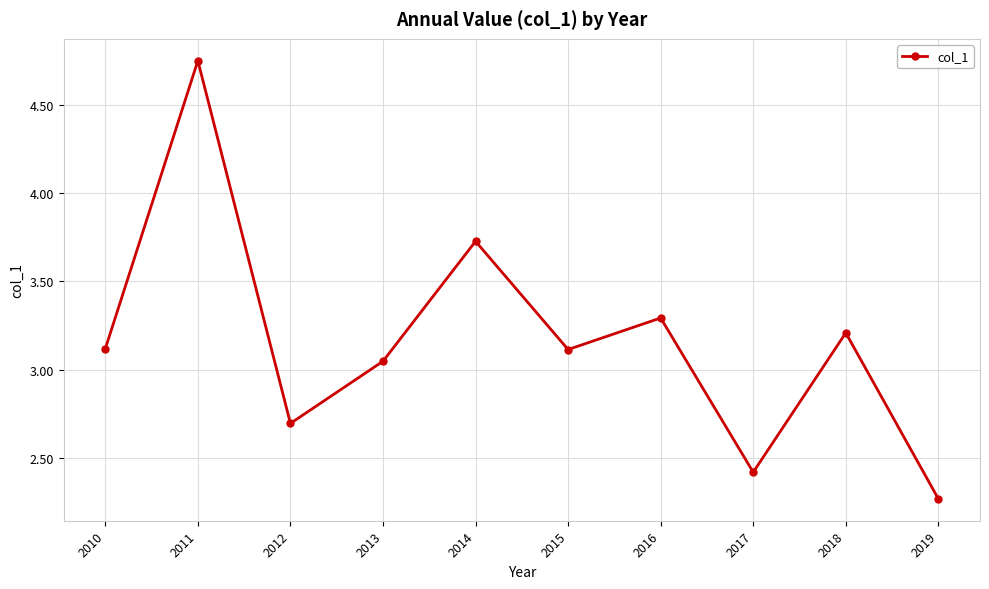

How many values exceed 3?

7